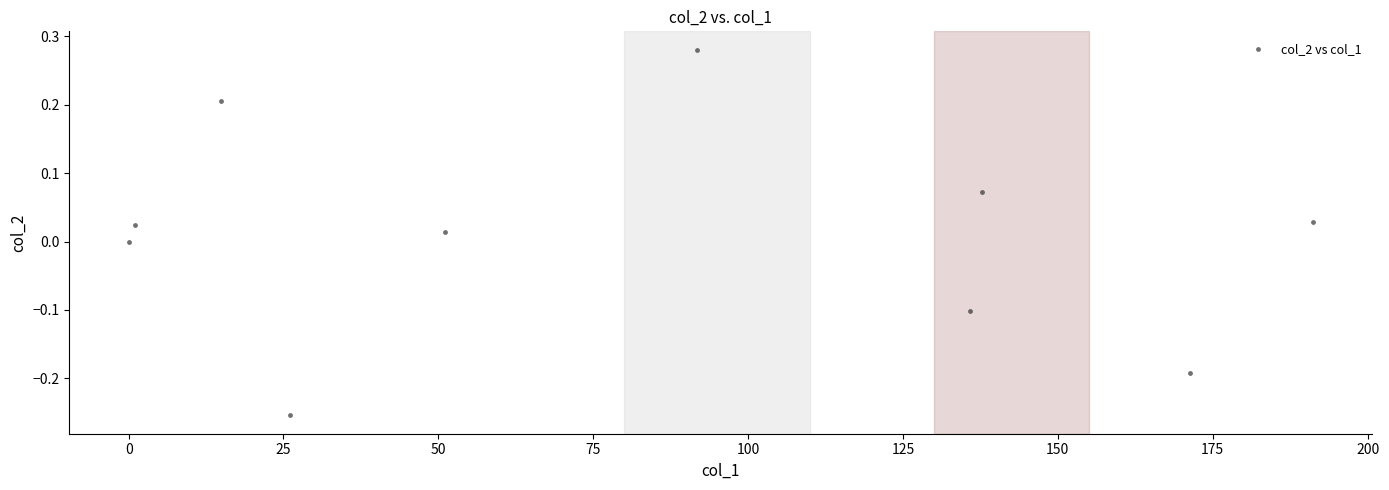

What is the range of X values (max minus min)?

191.2